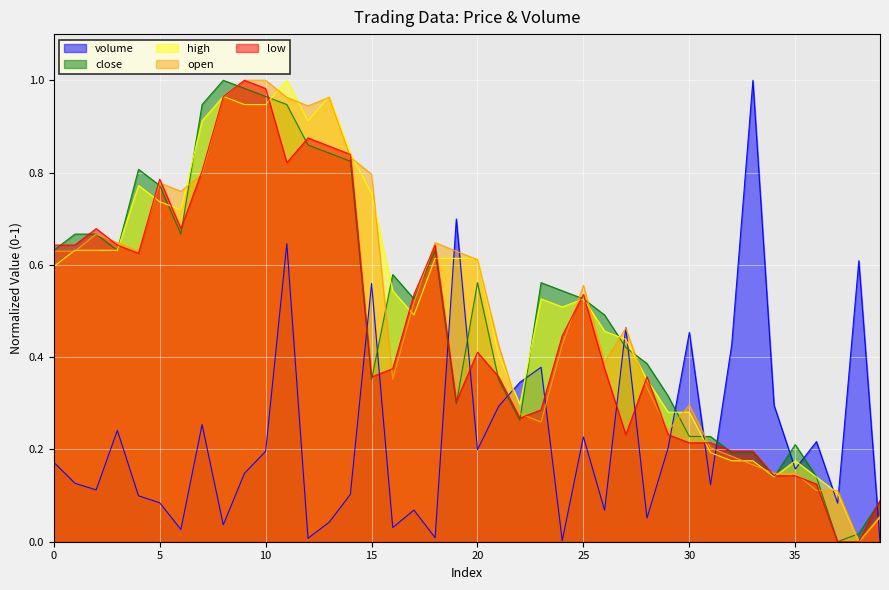

True or false: volume and high intersect in this chart.

True